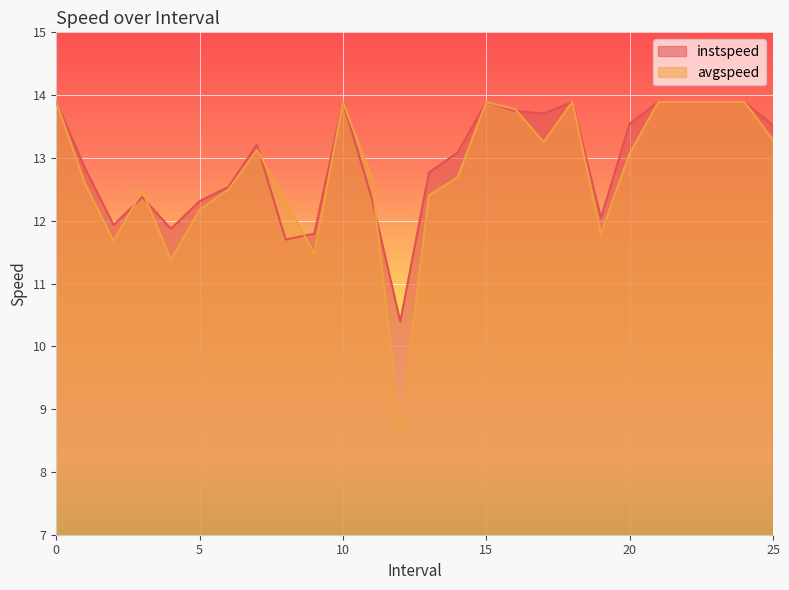

What is the average value of the instspeed series?

13.0